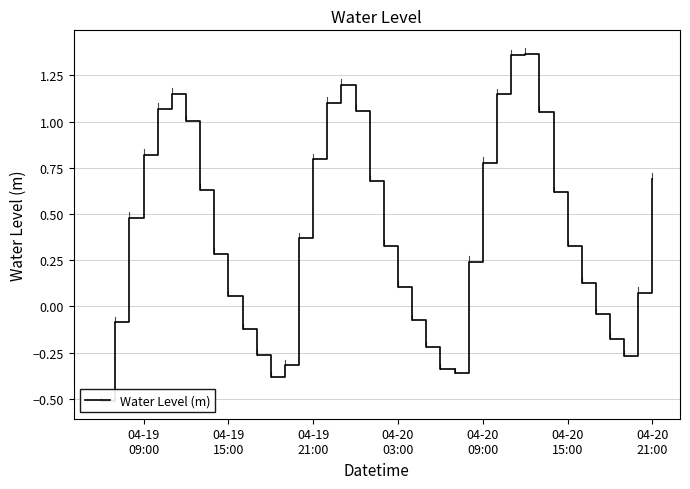

Is it true that the value at 04-19
15:00 is -0.1?

False